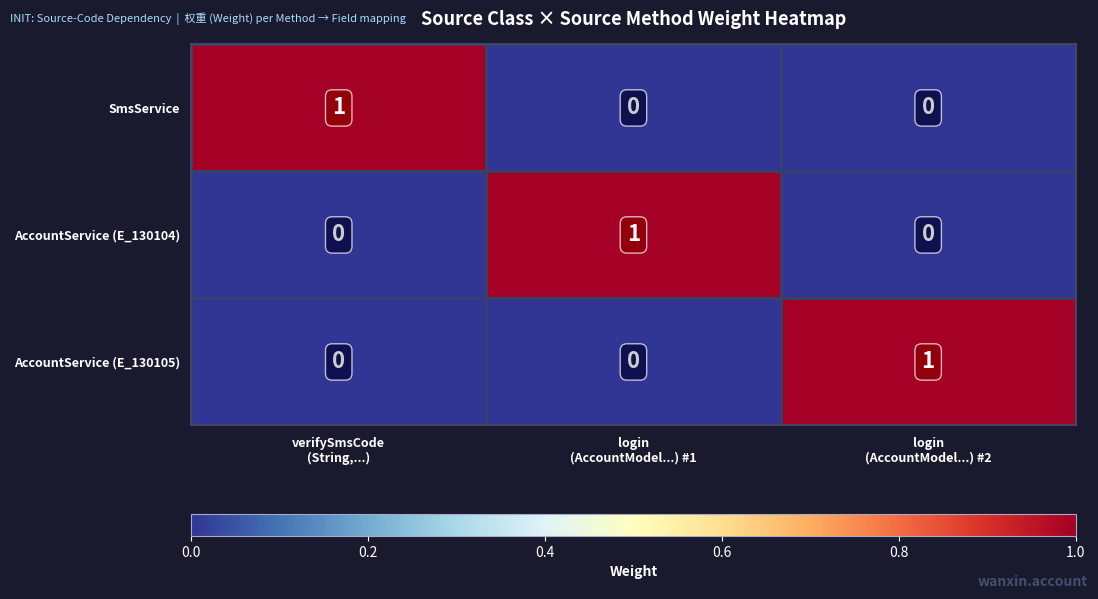

Count the SmsService values in the range 0 to 1.

3